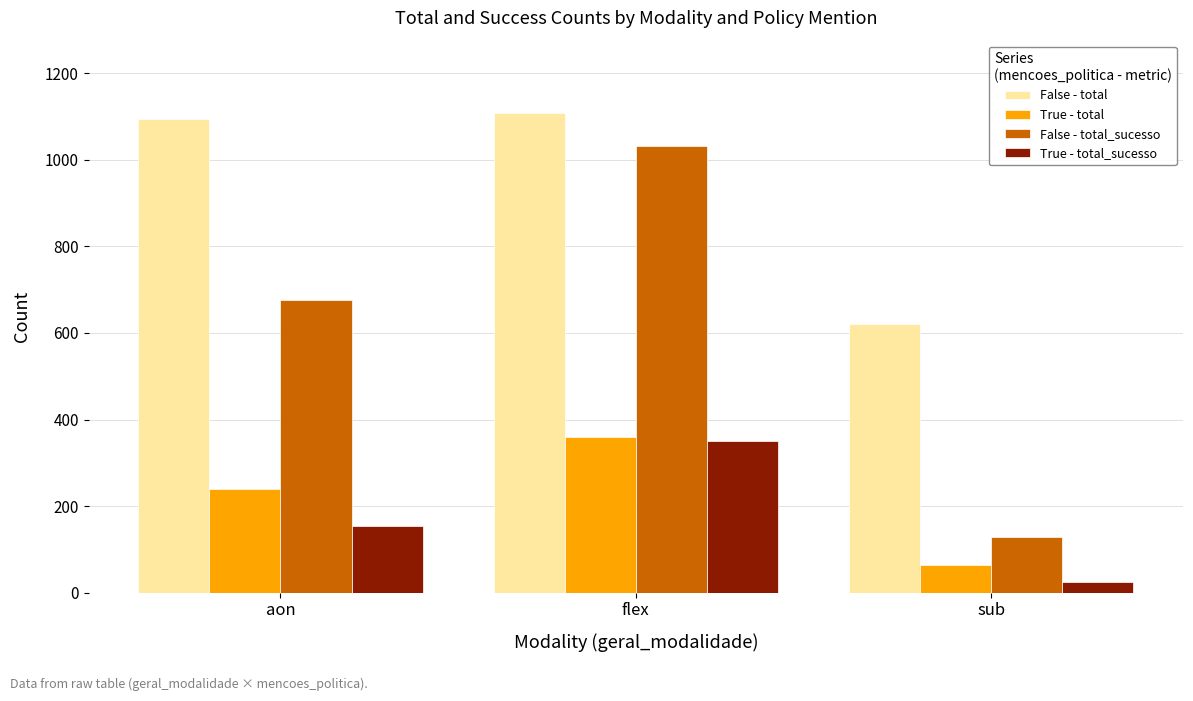

What is the maximum value shown in the chart?

1109